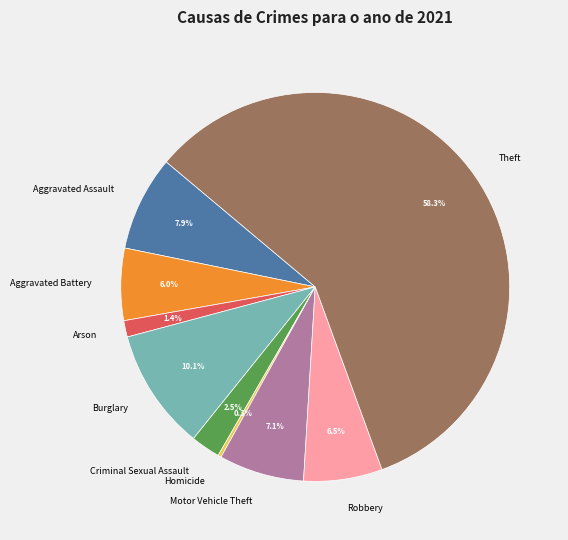

Is it true that Robbery is 19% of the pie?

False